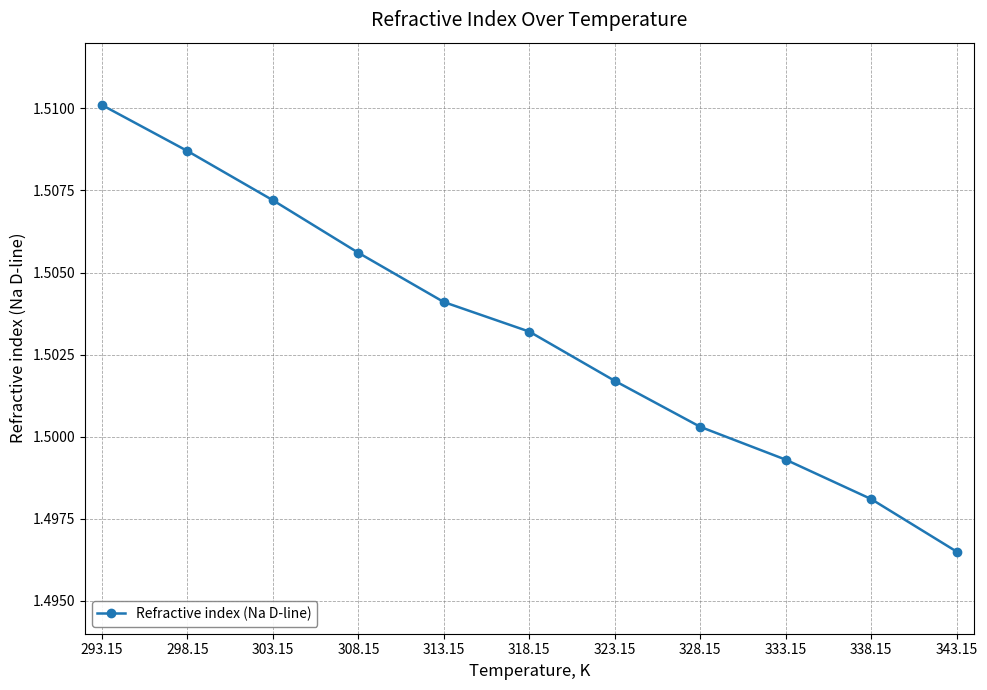

Which label corresponds to the smallest value in the chart?

343.15